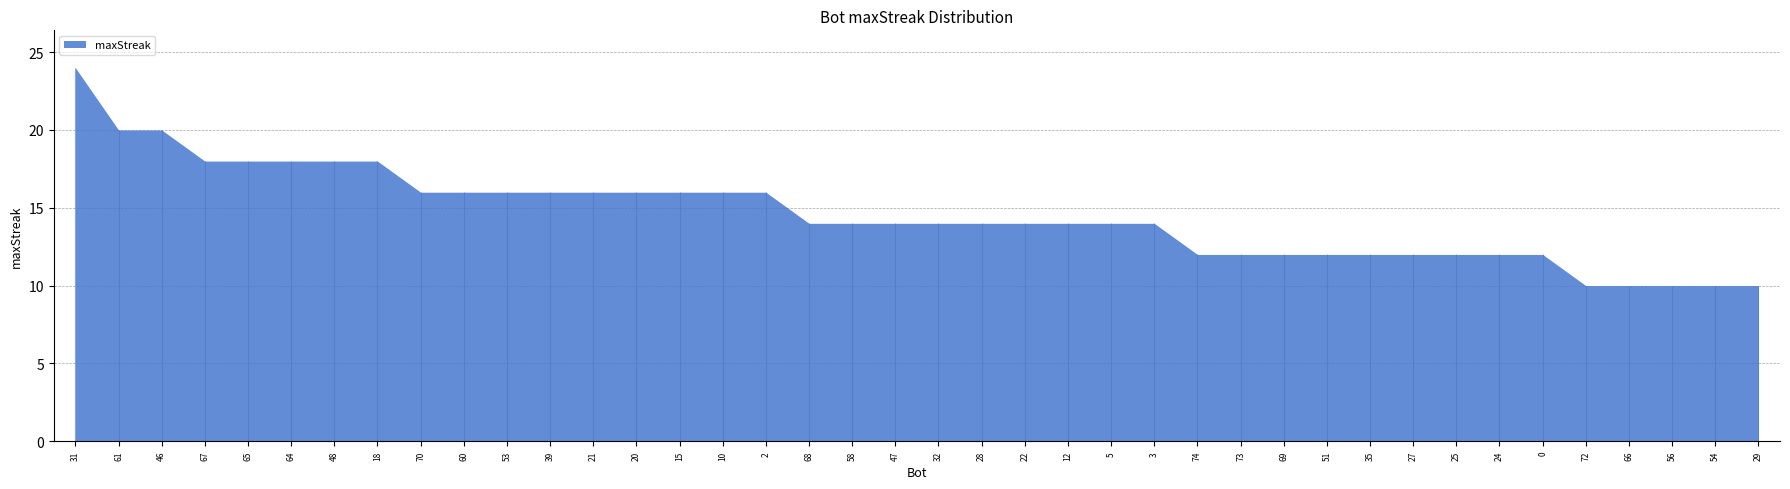

What is the average value?

15